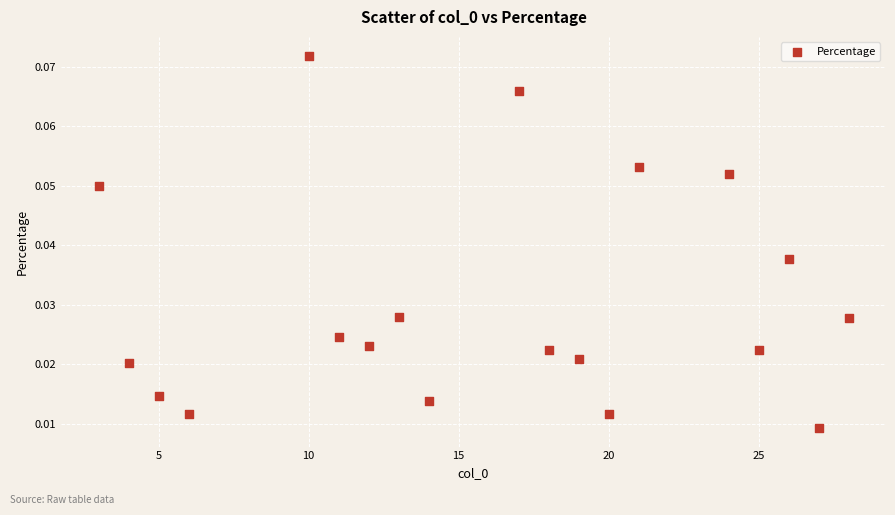

What is the range of X values (max minus min)?

25.0